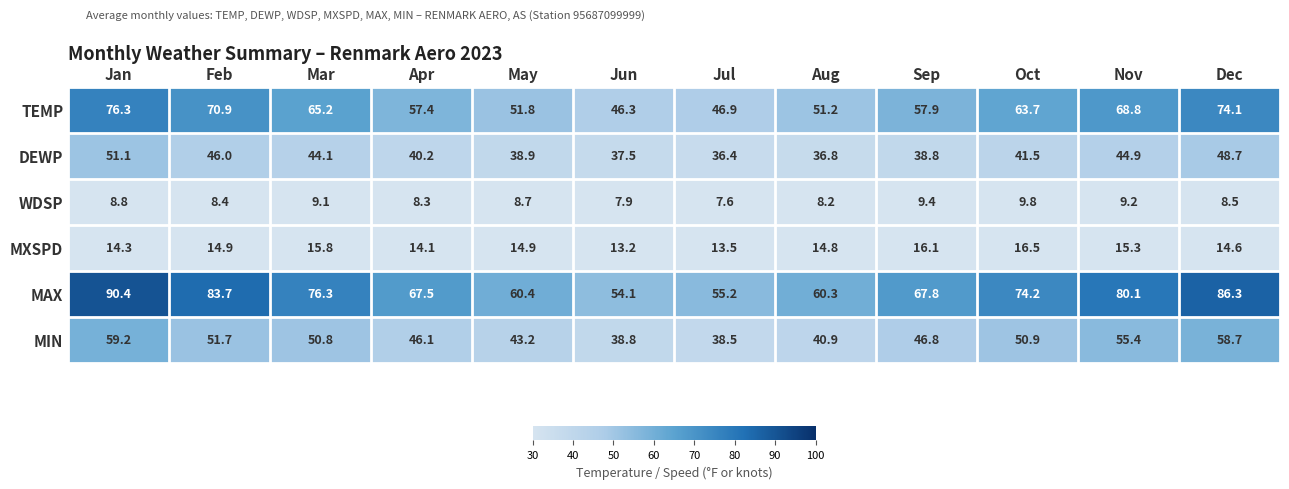

Which category has the highest value across all series?

Jan